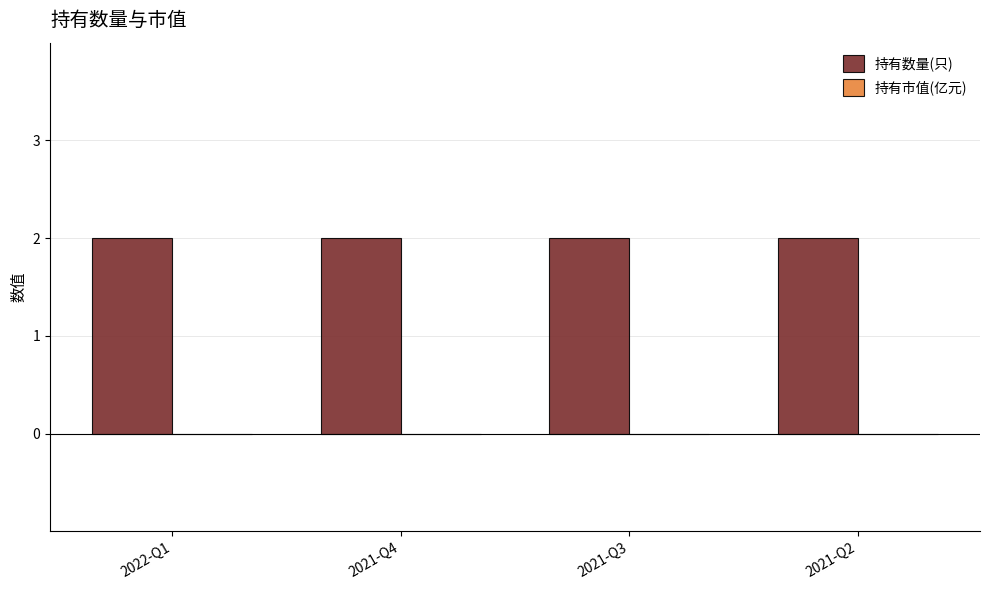

At how many categories does at least one series exceed 1?

4